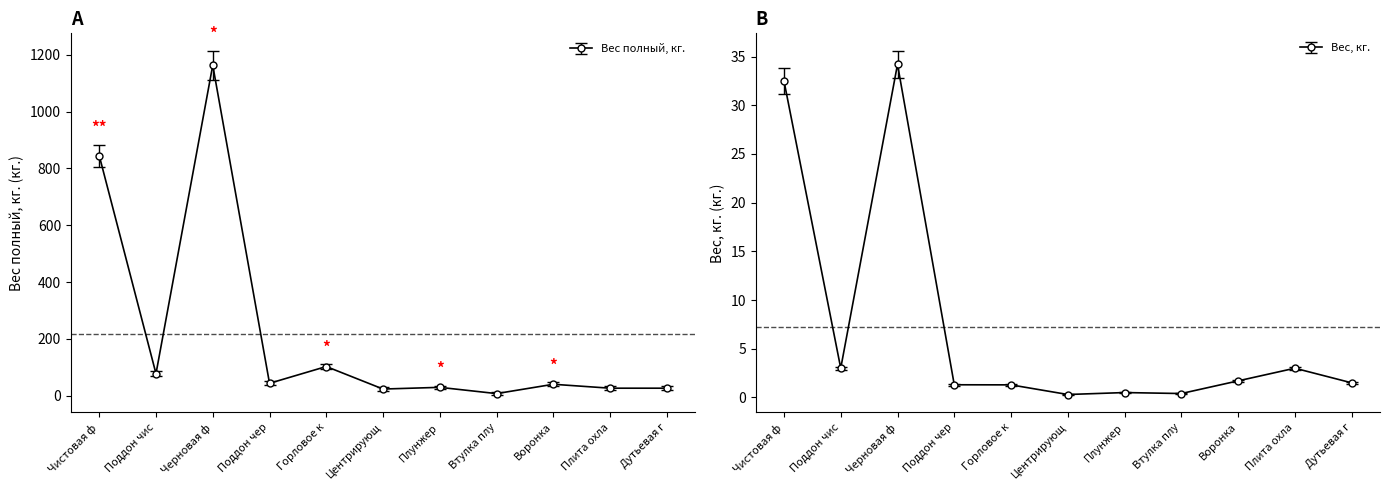

List the series in order of their overall mean, highest first.

Вес полный, кг., Вес, кг.